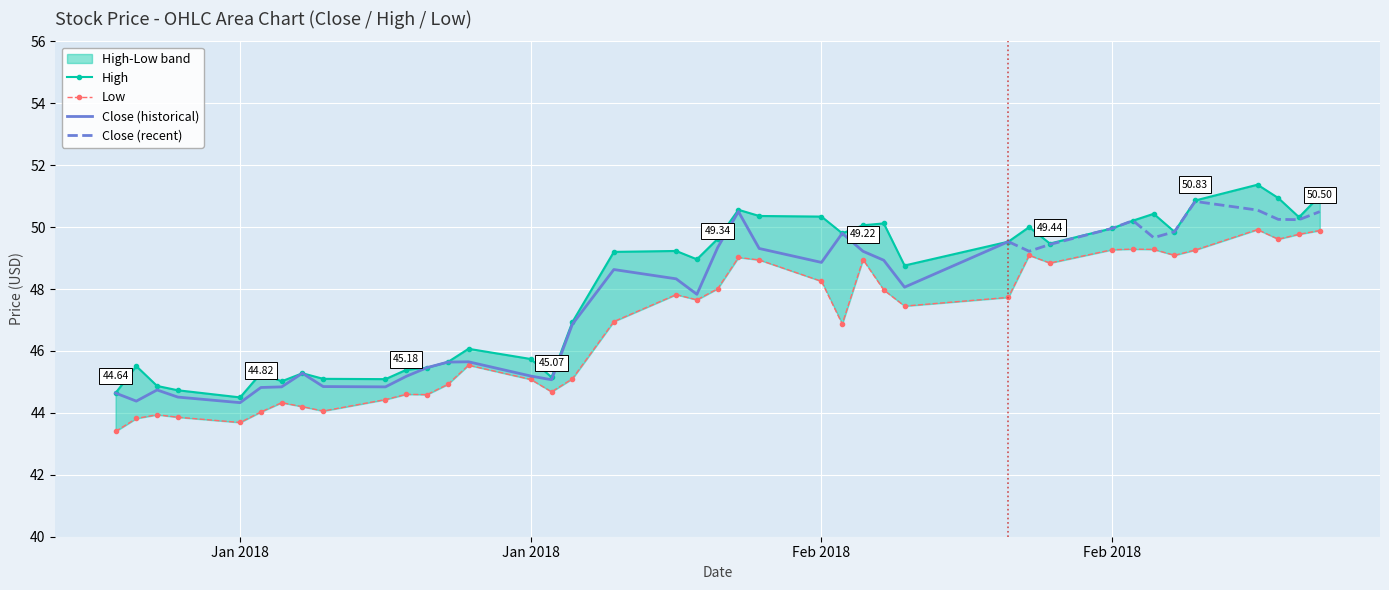

True or false: Low and Close intersect in this chart.

False